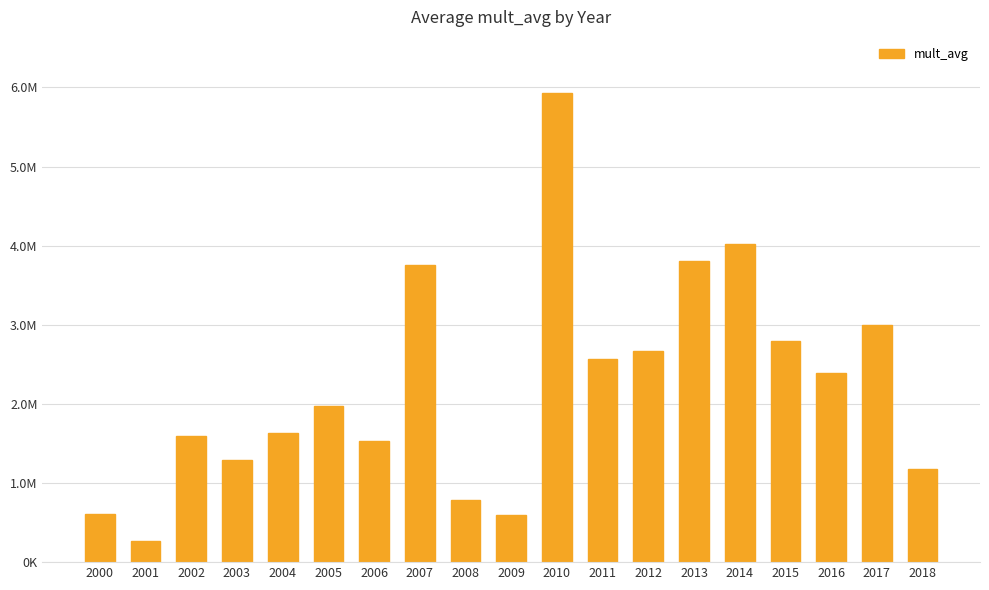

Where does the data first go above 1971411?

2005